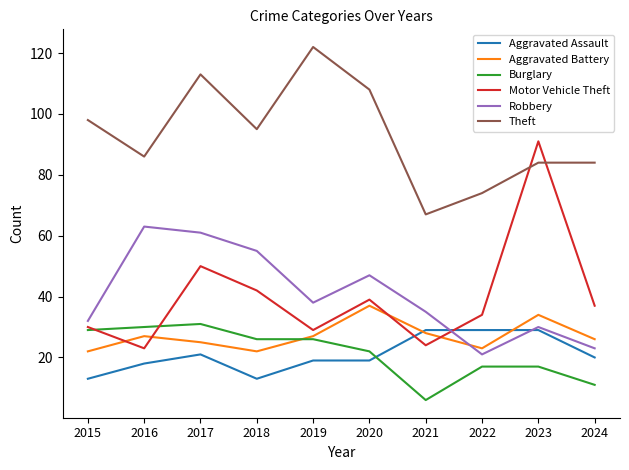

True or false: Aggravated Battery has a value of 22 at 2015.

True